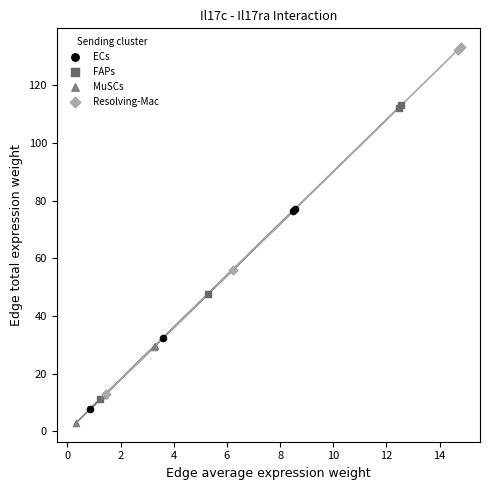

Which series contains the lowest Y value?

MuSCs